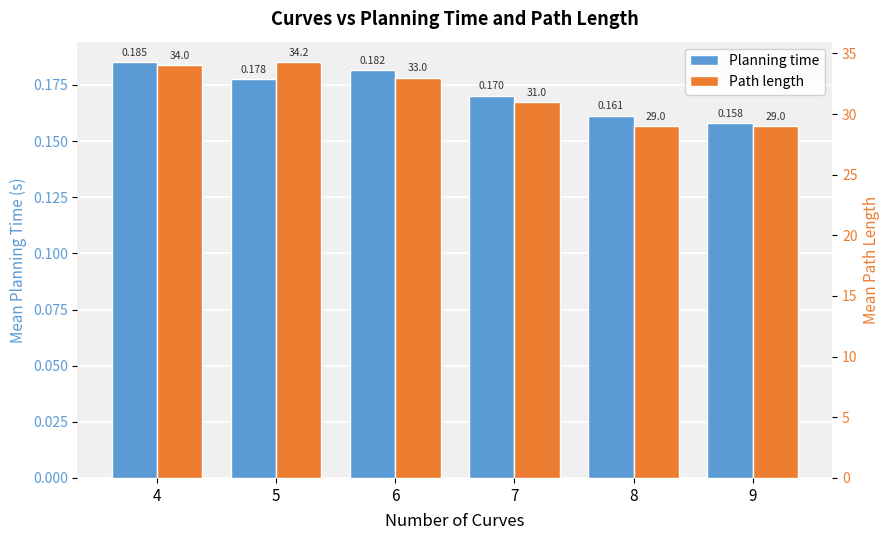

Reading left to right, transcribe all the data shown in this chart.

Planning time: 0.2	0.2	0.2	0.2	0.2	0.2
Path length: 34.0	34.2	33.0	31.0	29.0	29.0